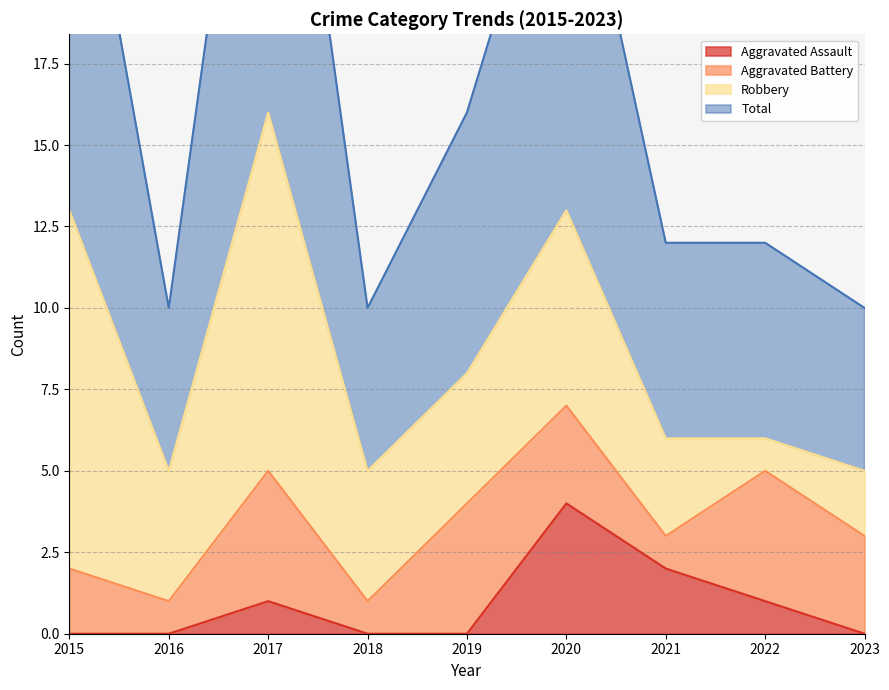

True or false: Aggravated Assault has a value of 2 at 2021.

True